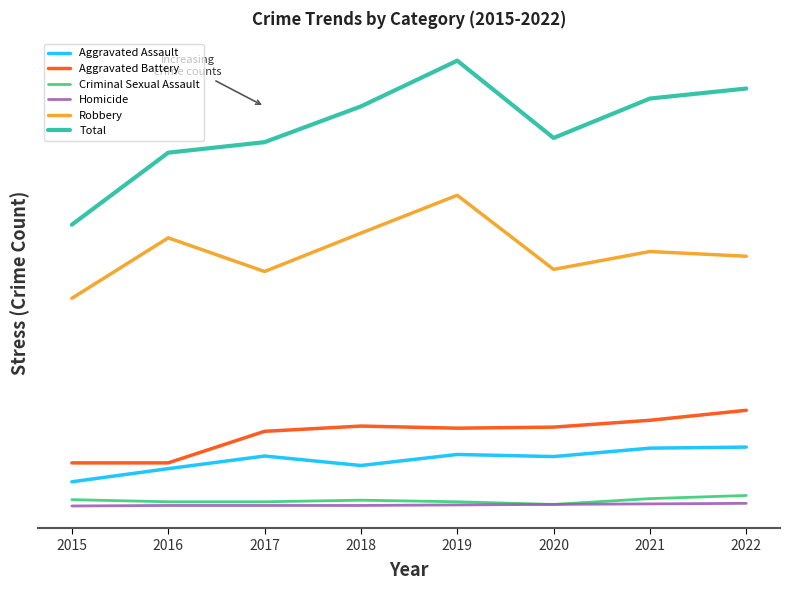

What are all the series names shown in the legend?

Aggravated Assault, Aggravated Battery, Criminal Sexual Assault, Homicide, Robbery, Total